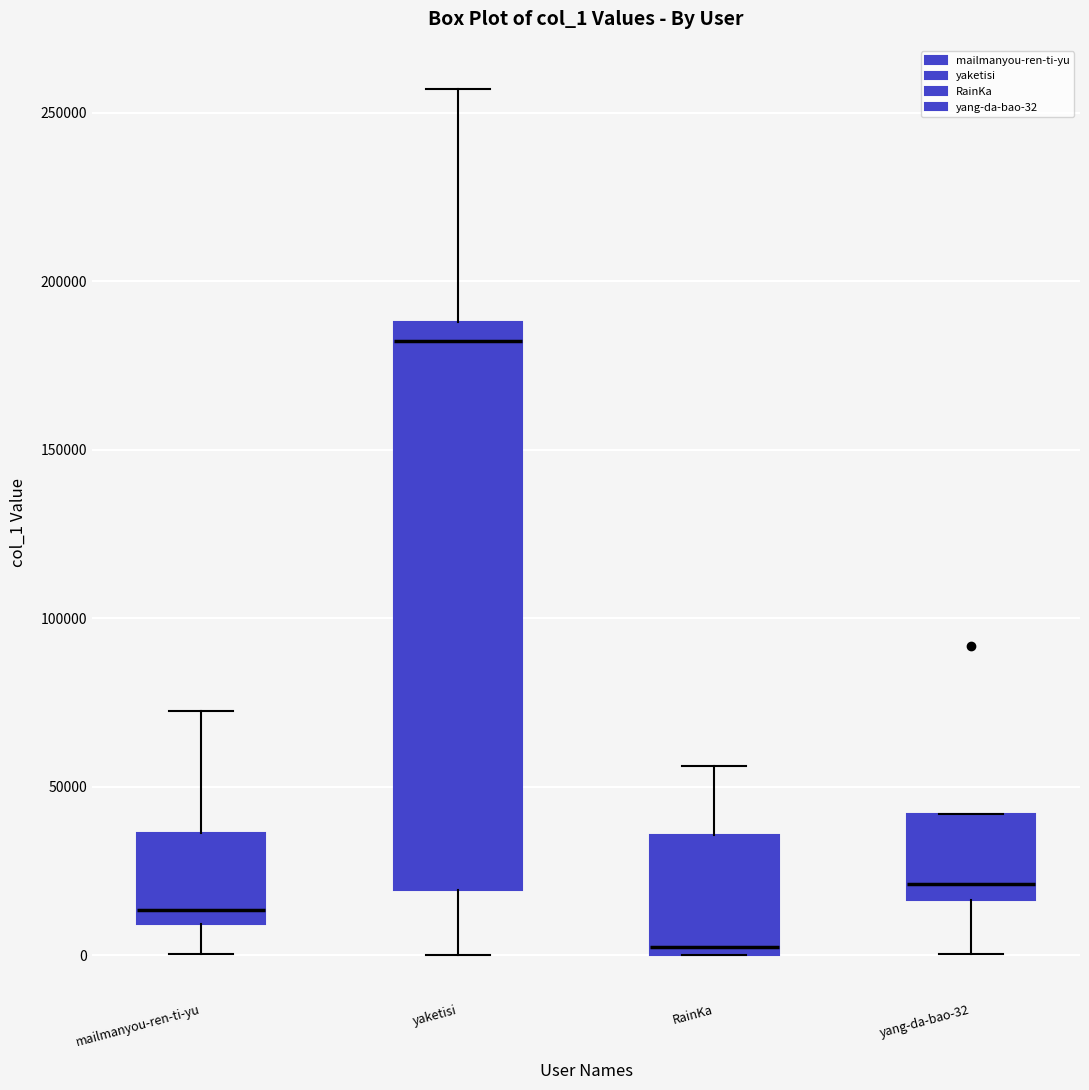

Where is the upper edge of the box for yaketisi on the y-axis? The values are not printed on the chart, so give them approximately, as read against the axis.

190000